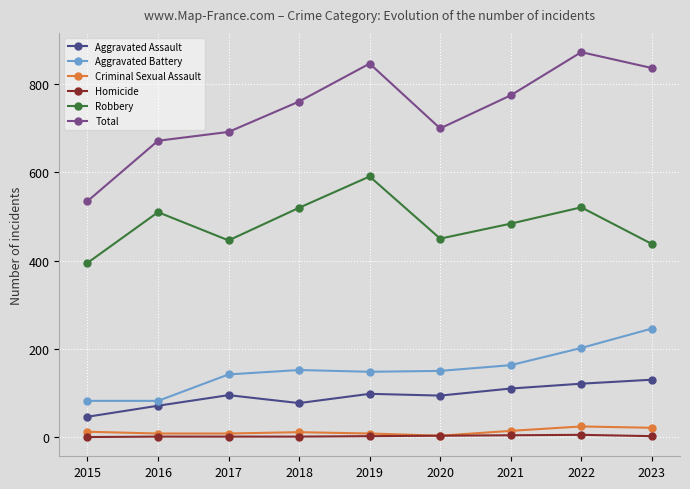

What is the sum of all Aggravated Assault values?

842